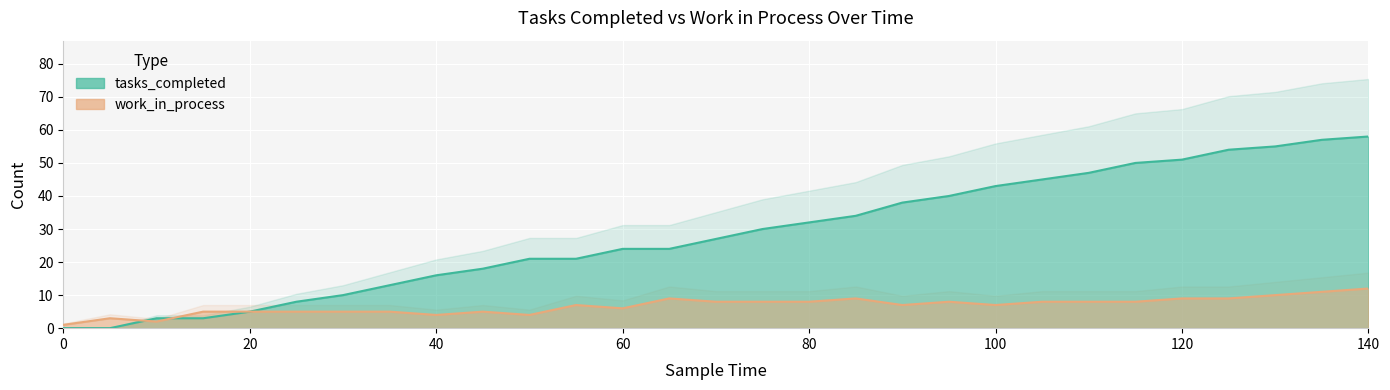

Rank the series by their average value, from highest to lowest.

tasks_completed, work_in_process